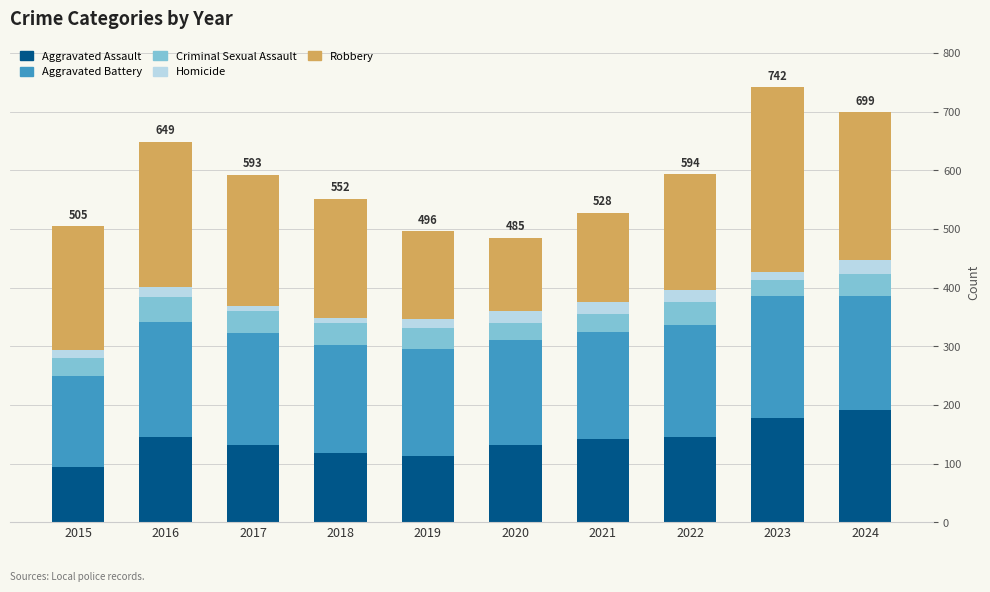

What is the average value of the Aggravated Assault series?

139